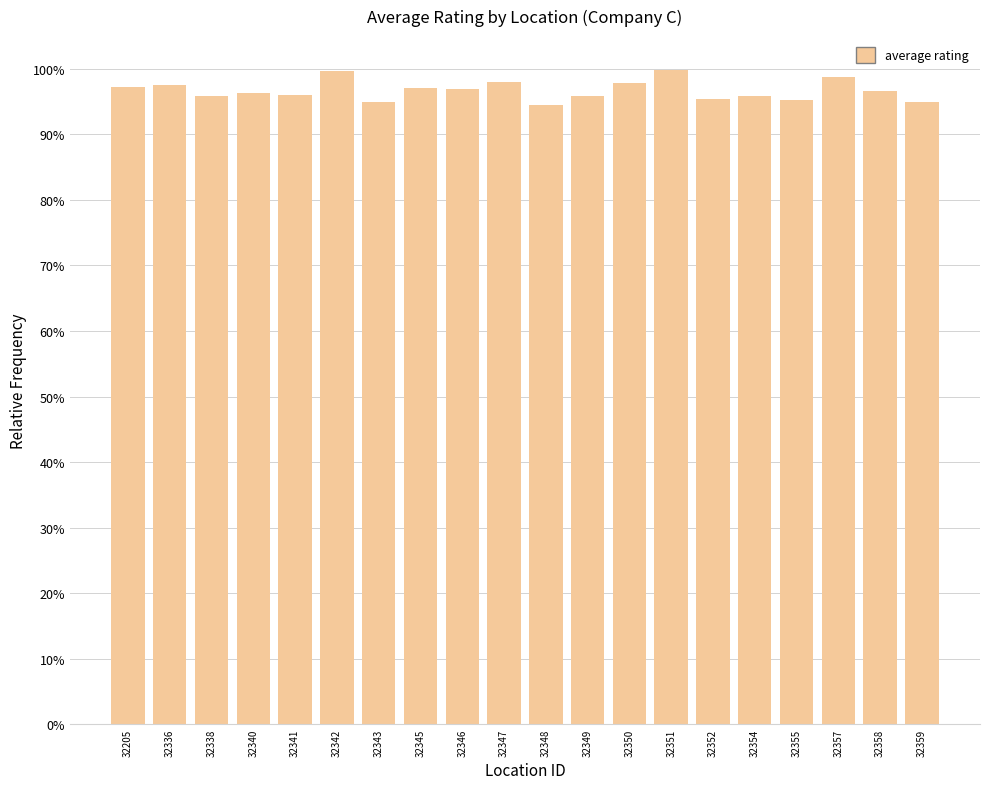

Rank the categories by value from highest to lowest.

32351, 32342, 32357, 32347, 32350, 32336, 32205, 32345, 32346, 32358, 32340, 32341, 32354, 32349, 32338, 32352, 32355, 32359, 32343, 32348